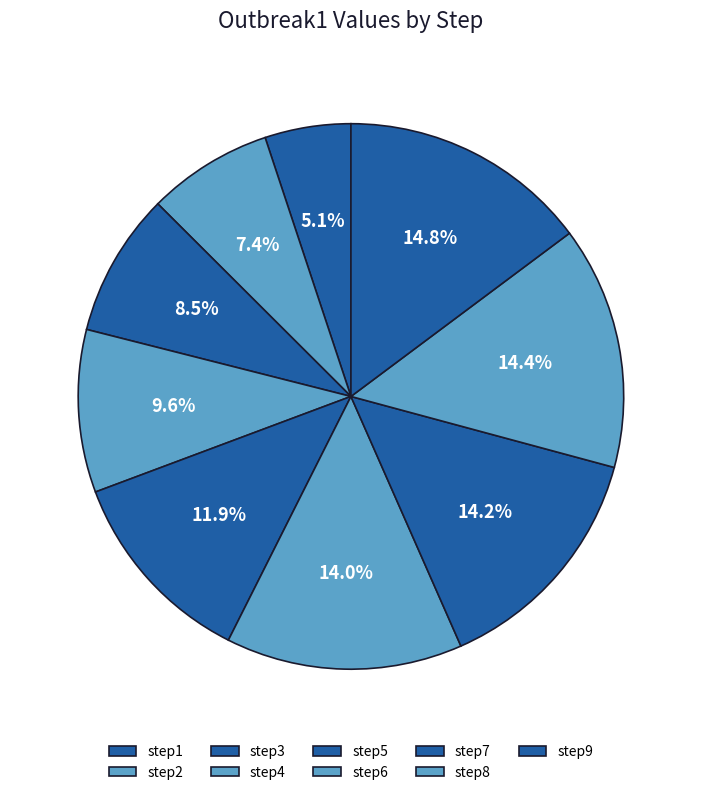

How many slices are in this pie chart?

9